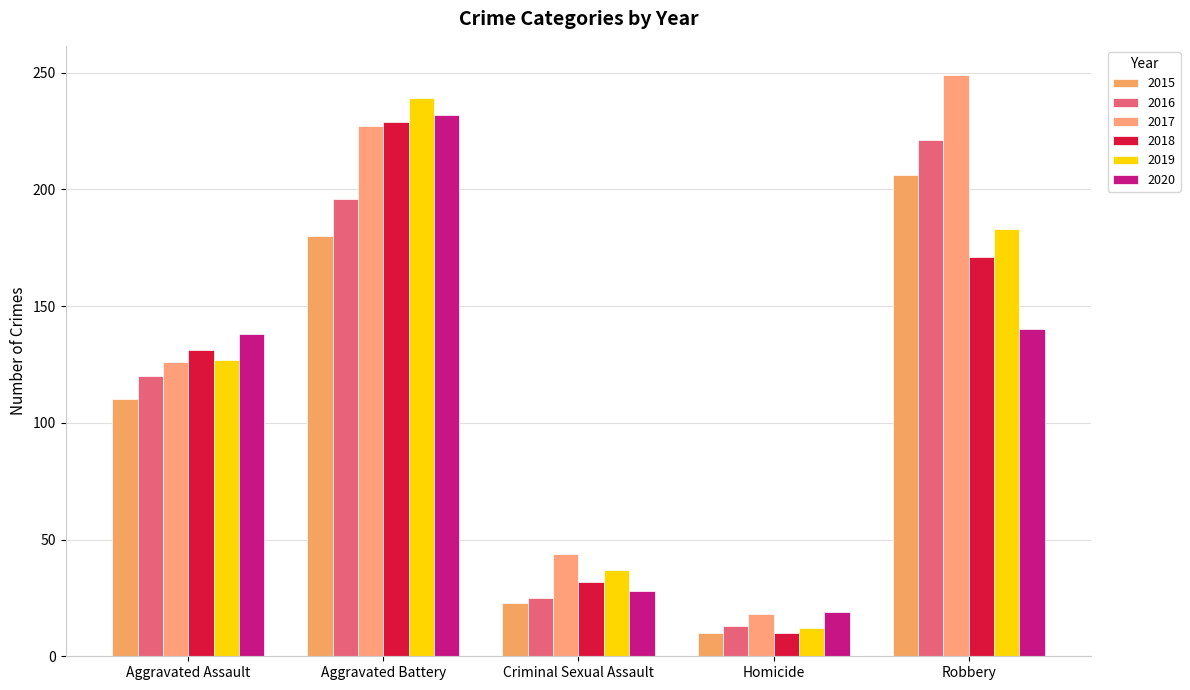

What is the total value across all series at Aggravated Battery?

1303